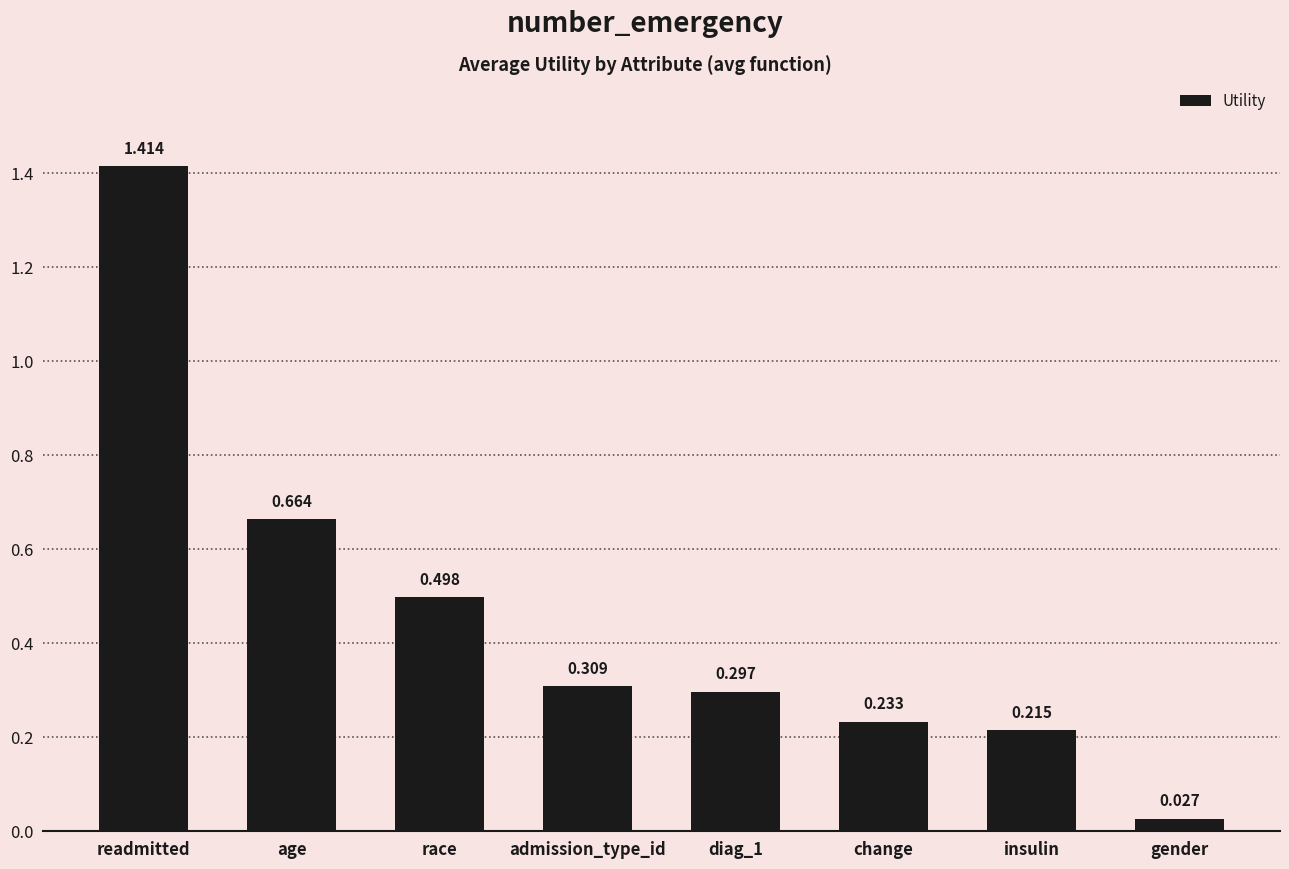

What is the label of the 7th bar from the left?

insulin